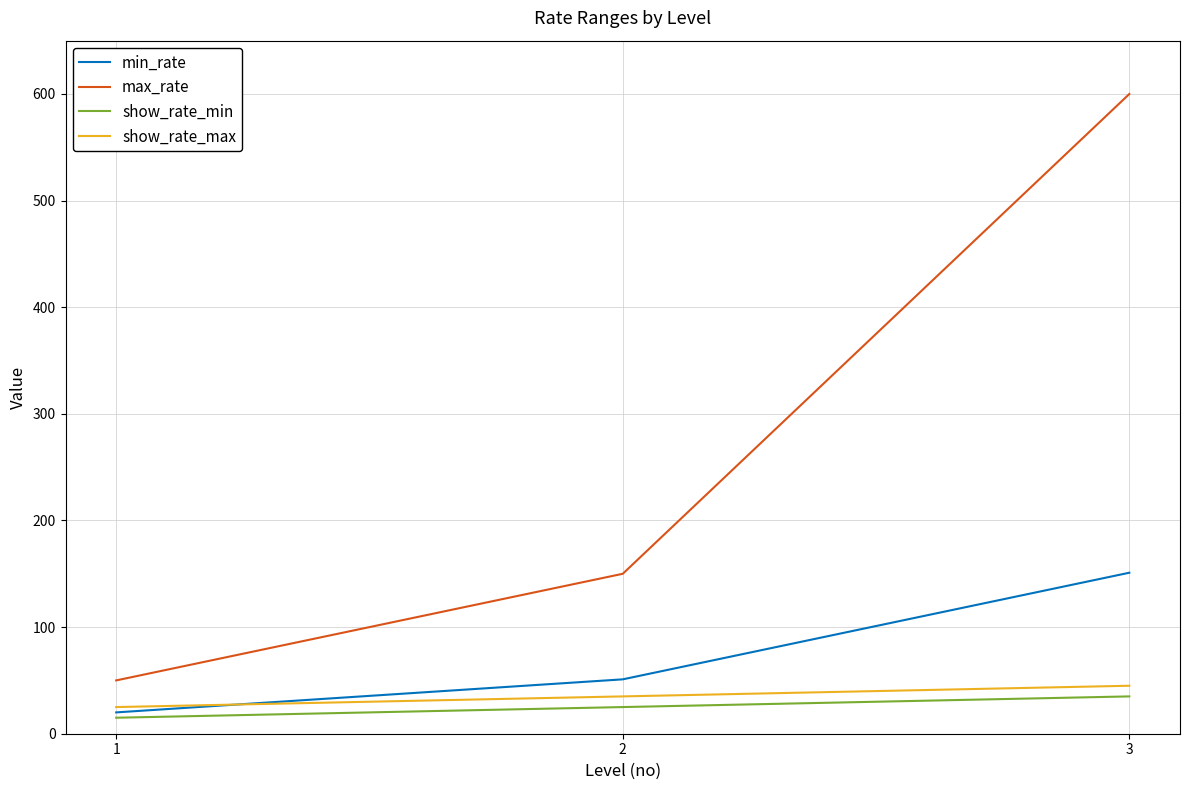

At which category is the sum across all series the highest?

3